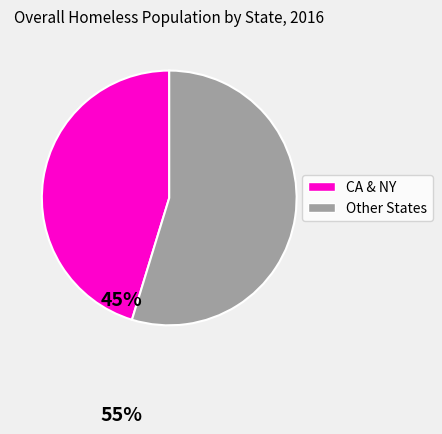

The Other States slice represents 48% of the pie. True or false?

False